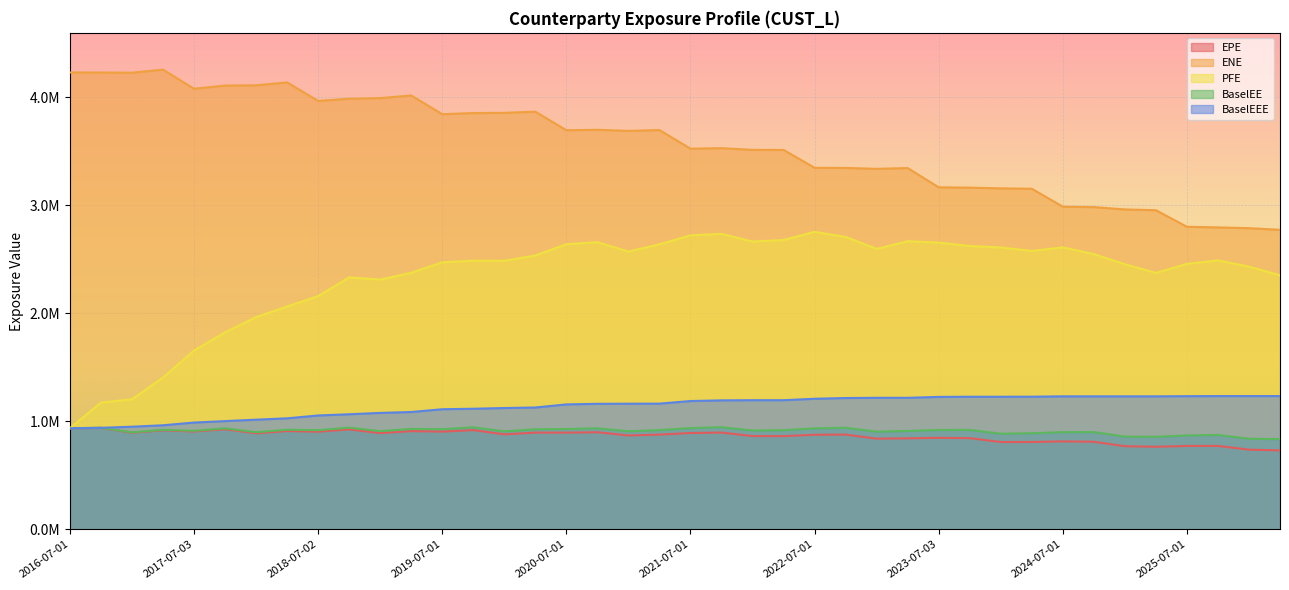

What is the minimum value for BaselEE?

834980.7